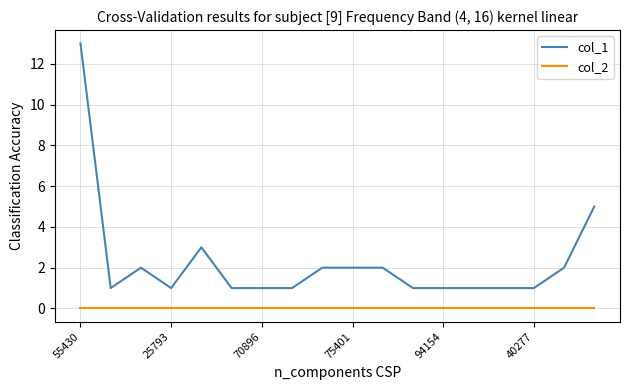

How many distinct data groups are displayed?

2